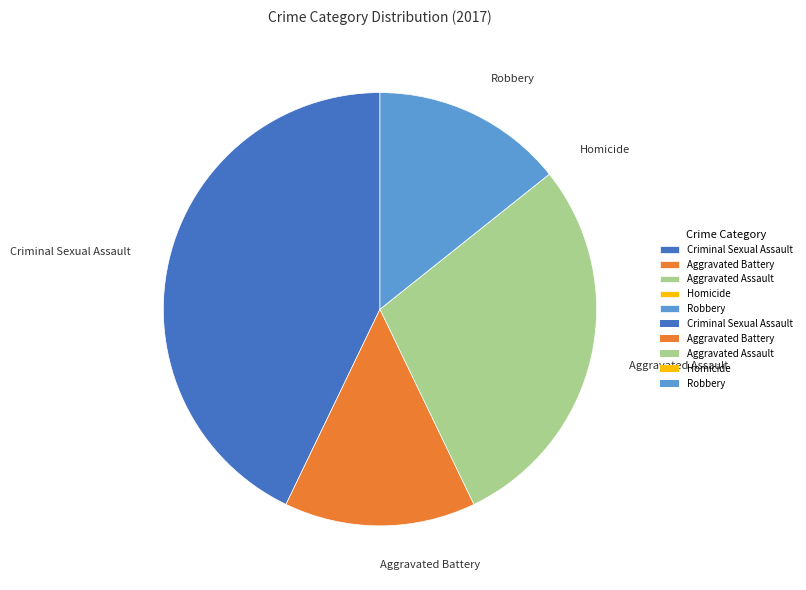

Is it true that Criminal Sexual Assault is 43% of the pie?

True